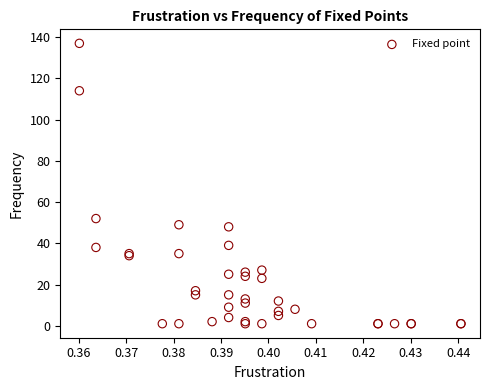

What Y value in the scatter plot is closest to 69?

52